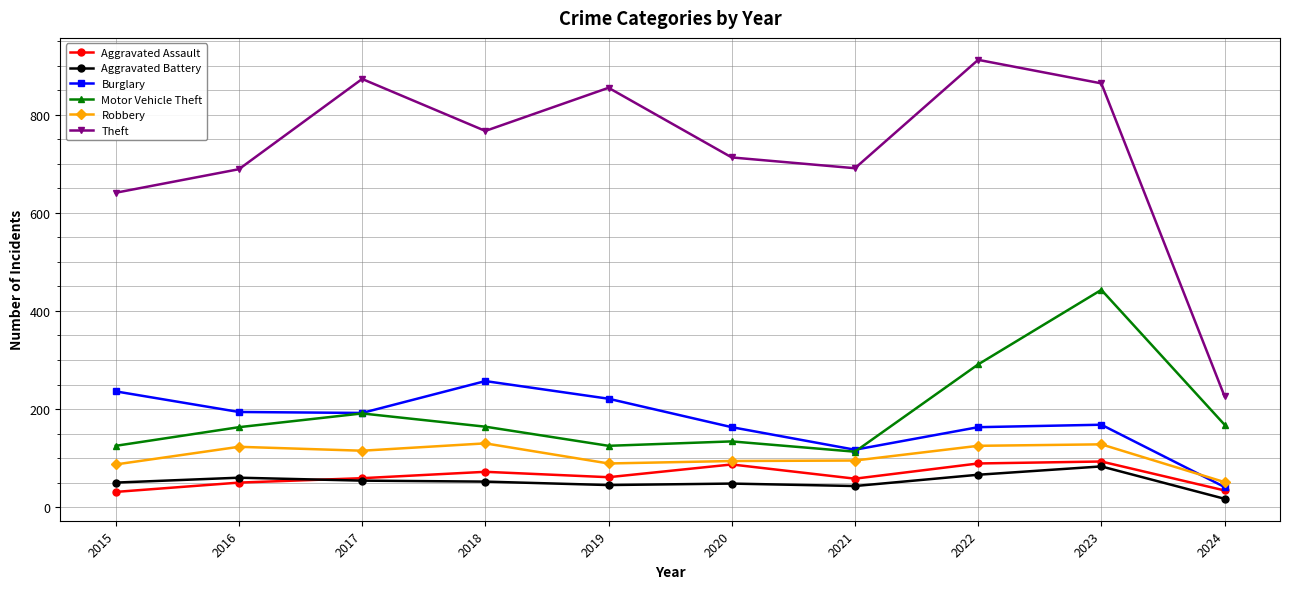

How many data points in Aggravated Assault are less than 61?

5